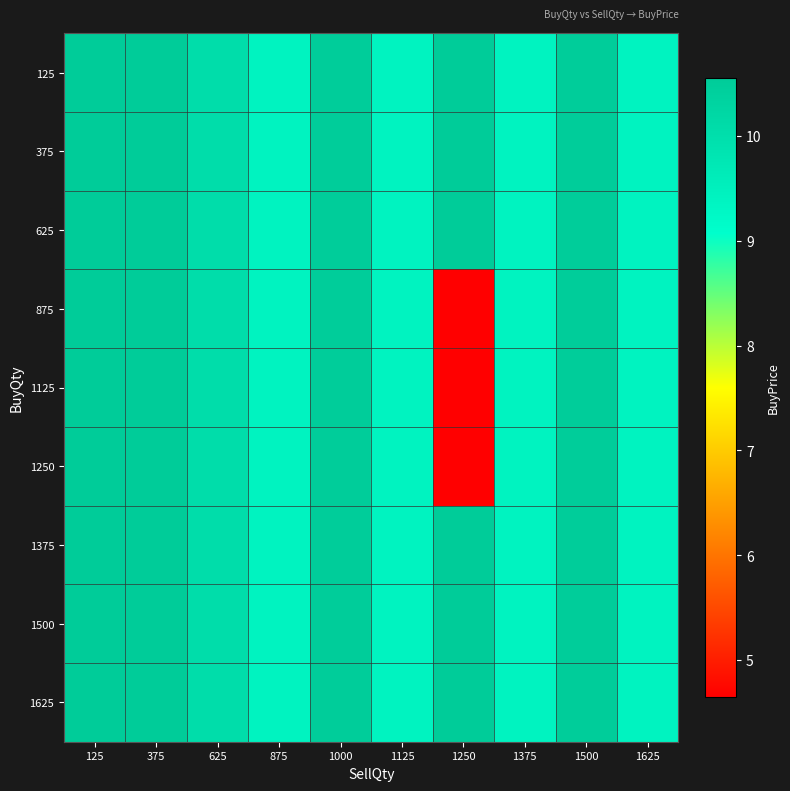

Reading left to right, what are all the values shown in this chart?

125: 125=10.6	375=10.6	625=10.1	875=9.4	1000=10.5	1125=9.4	1250=10.6	1375=9.4	1500=10.5	1625=9.4
375: 125=10.6	375=10.6	625=10.1	875=9.4	1000=10.5	1125=9.4	1250=10.6	1375=9.4	1500=10.5	1625=9.4
625: 125=10.6	375=10.6	625=10.1	875=9.4	1000=10.5	1125=9.4	1250=10.6	1375=9.4	1500=10.5	1625=9.4
875: 125=10.6	375=10.6	625=10.1	875=9.4	1000=10.5	1125=9.4	1250=4.7	1375=9.4	1500=10.5	1625=9.4
1125: 125=10.6	375=10.6	625=10.1	875=9.4	1000=10.5	1125=9.4	1250=4.7	1375=9.4	1500=10.5	1625=9.4
1250: 125=10.6	375=10.6	625=10.1	875=9.4	1000=10.5	1125=9.4	1250=4.7	1375=9.4	1500=10.5	1625=9.4
1375: 125=10.6	375=10.6	625=10.1	875=9.4	1000=10.5	1125=9.4	1250=10.6	1375=9.4	1500=10.5	1625=9.4
1500: 125=10.6	375=10.6	625=10.1	875=9.4	1000=10.5	1125=9.4	1250=10.6	1375=9.4	1500=10.5	1625=9.4
1625: 125=10.6	375=10.6	625=10.1	875=9.4	1000=10.5	1125=9.4	1250=10.6	1375=9.4	1500=10.5	1625=9.4